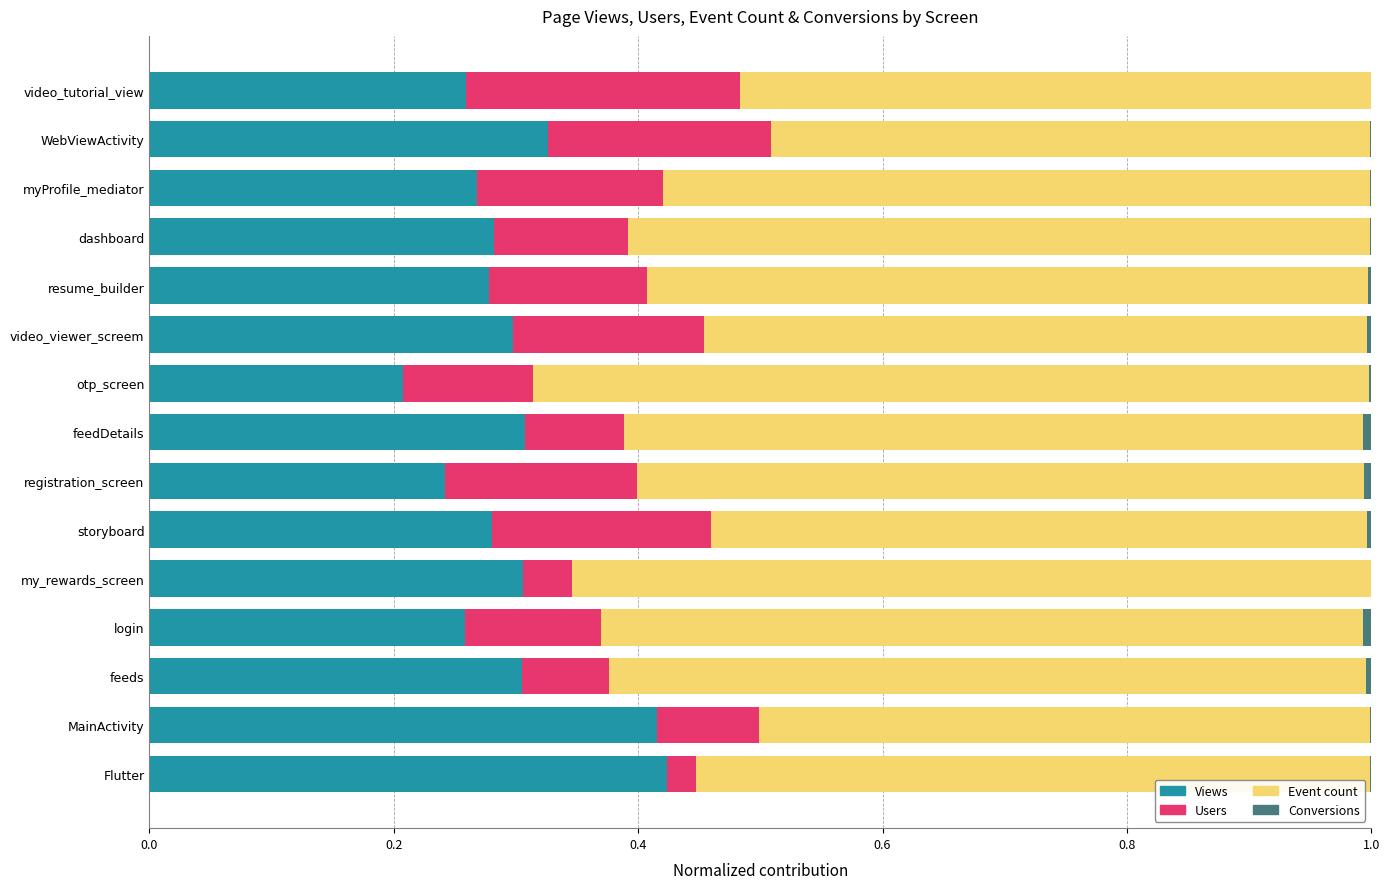

The value of Views at myProfile_mediator is 0.3. True or false?

True